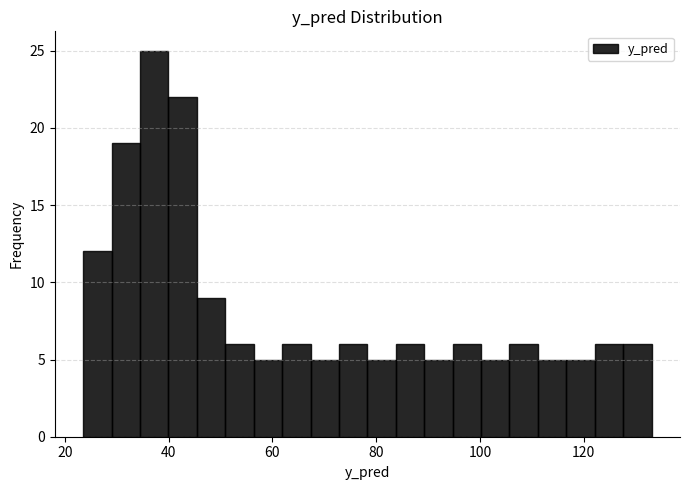

Read against the x-axis, roughly where is the centre of the tallest bar?

38